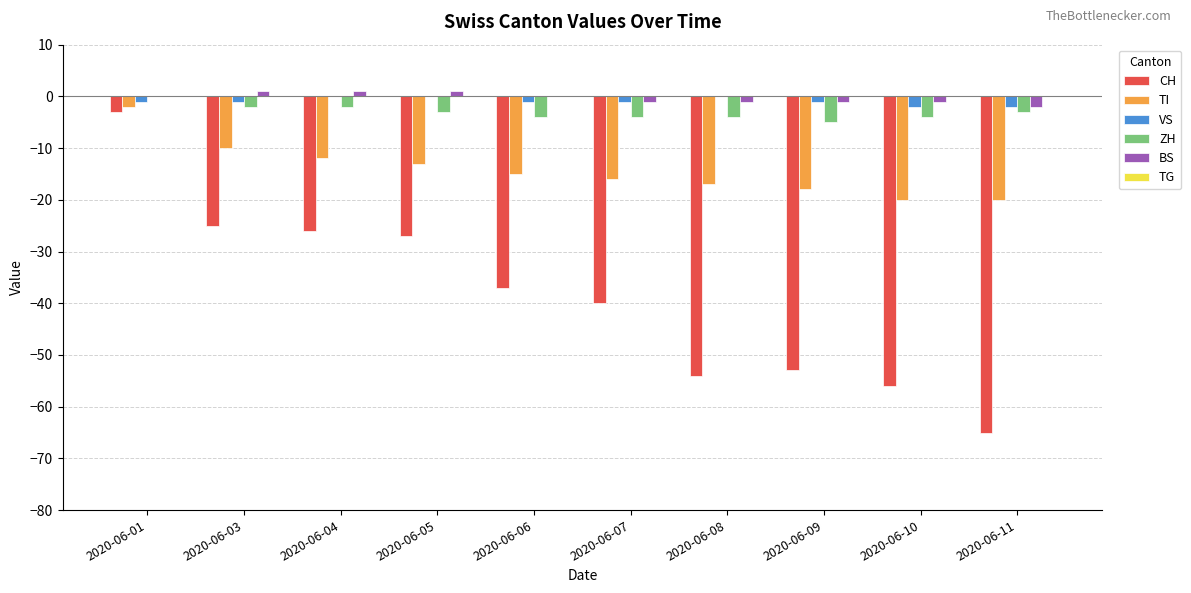

Which category has the highest value in the TI series?

2020-06-01